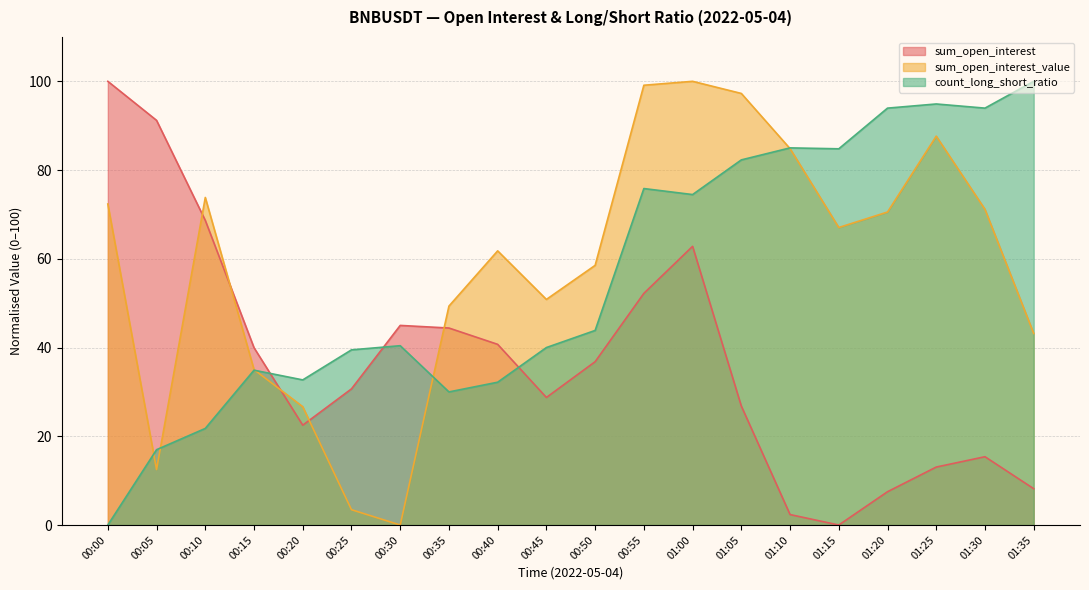

Reading left to right, what are all the values shown in this chart?

sum_open_interest: 00:00=100.0	00:05=91.2	00:10=68.7	00:15=40.0	00:20=22.5	00:25=30.7	00:30=45.0	00:35=44.4	00:40=40.7	00:45=28.7	00:50=36.8	00:55=52.2	01:00=62.8	01:05=26.8	01:10=2.4	01:15=0.0	01:20=7.5	01:25=13.1	01:30=15.4	01:35=8.2
sum_open_interest_value: 00:00=72.4	00:05=12.5	00:10=73.8	00:15=35.0	00:20=26.7	00:25=3.5	00:30=0.0	00:35=49.3	00:40=61.8	00:45=50.8	00:50=58.5	00:55=99.1	01:00=100.0	01:05=97.3	01:10=84.8	01:15=67.1	01:20=70.5	01:25=87.6	01:30=71.2	01:35=43.2
count_long_short_ratio: 00:00=0.0	00:05=17.0	00:10=21.8	00:15=34.9	00:20=32.7	00:25=39.5	00:30=40.4	00:35=30.0	00:40=32.2	00:45=40.0	00:50=43.9	00:55=75.8	01:00=74.5	01:05=82.3	01:10=85.0	01:15=84.8	01:20=94.0	01:25=94.9	01:30=94.0	01:35=100.0